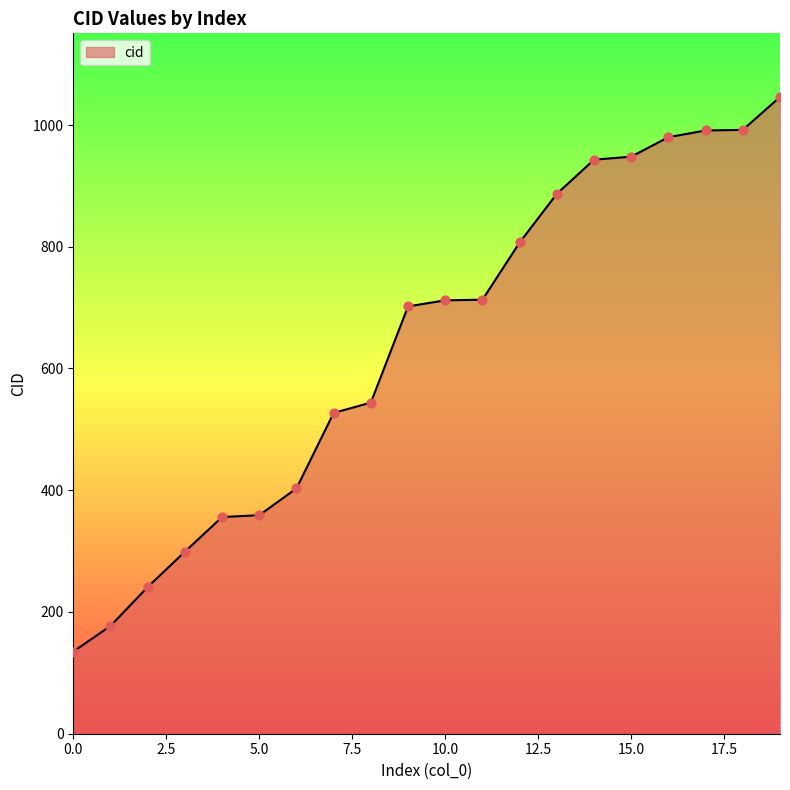

What is the smallest value displayed?

135